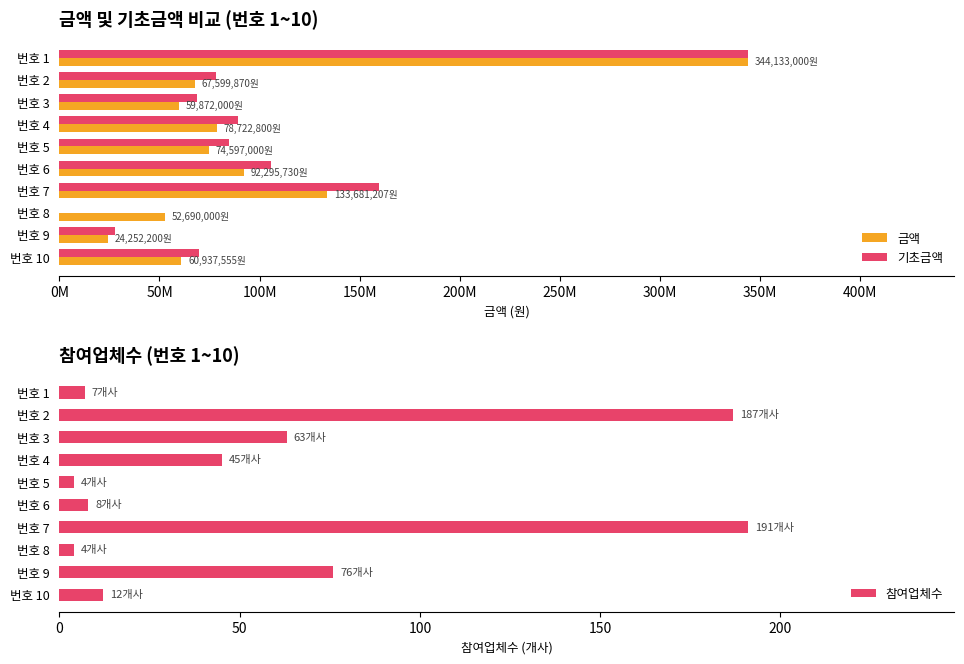

What are all the series names shown in the legend?

금액, 기초금액, 참여업체수